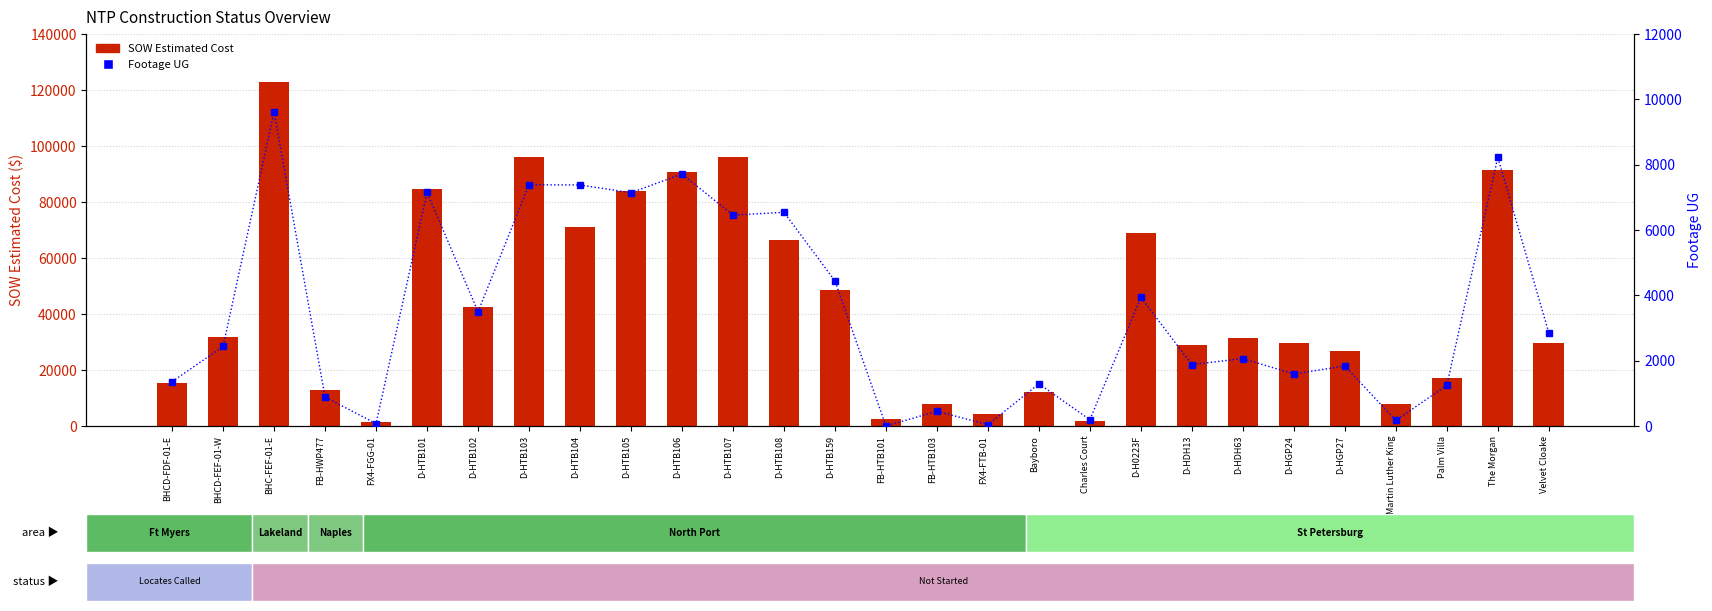

Between FX4-FGG-01 and D-HTB101, which series saw the biggest shift?

SOW Estimated Cost